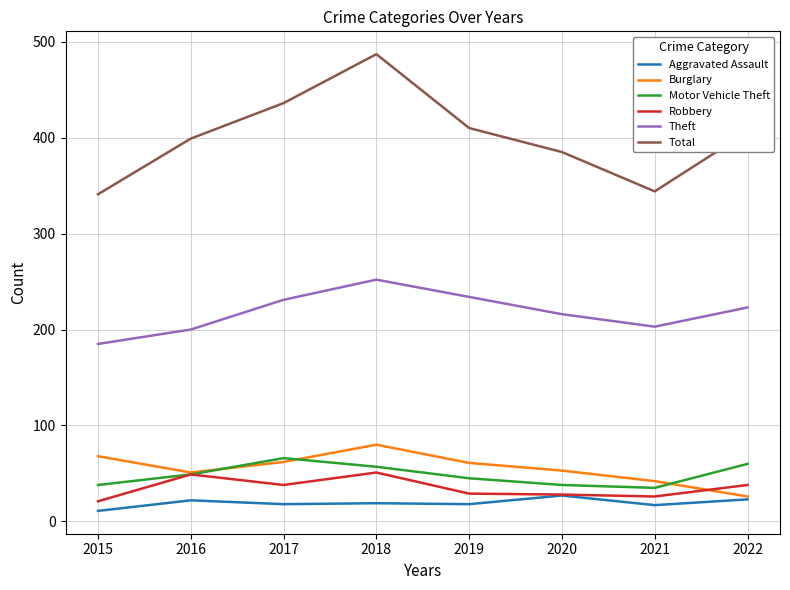

True or false: Total and Robbery cross at least once.

False